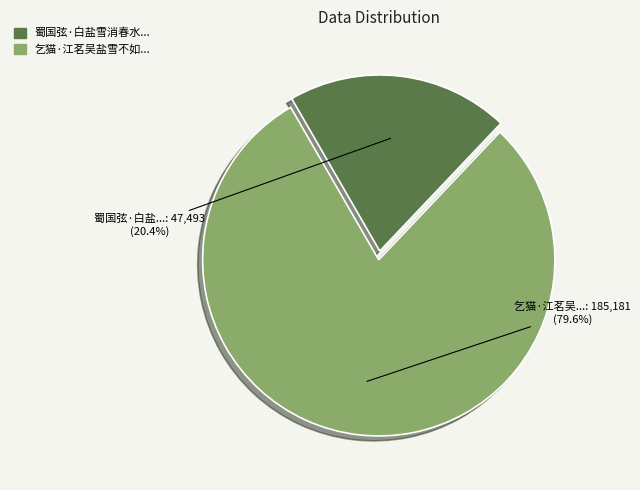

Is there any slice that represents more than half of the pie?

Yes